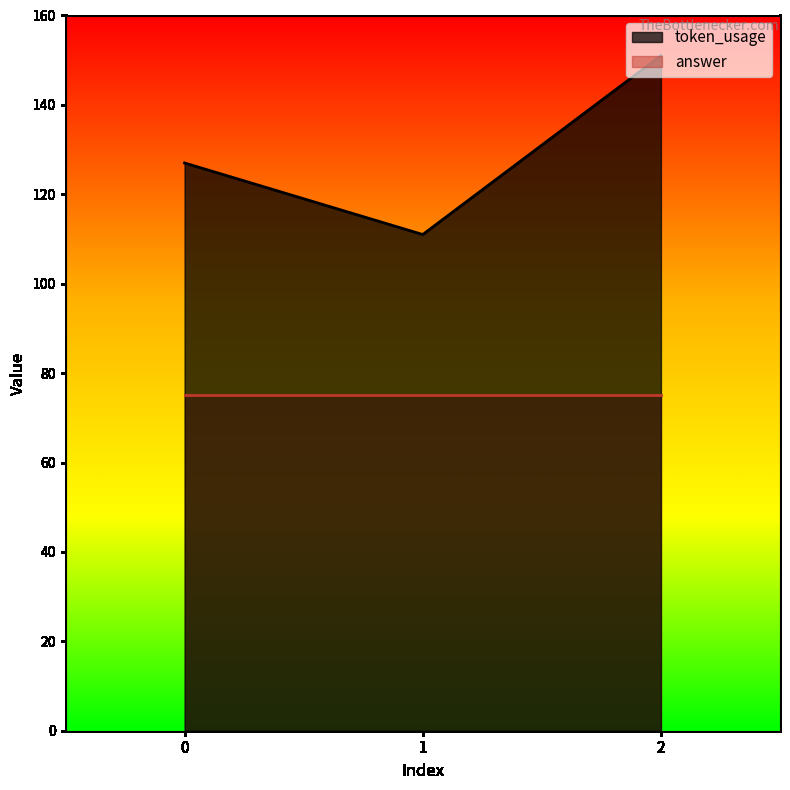

True or false: the data shows 43 at 1.

False